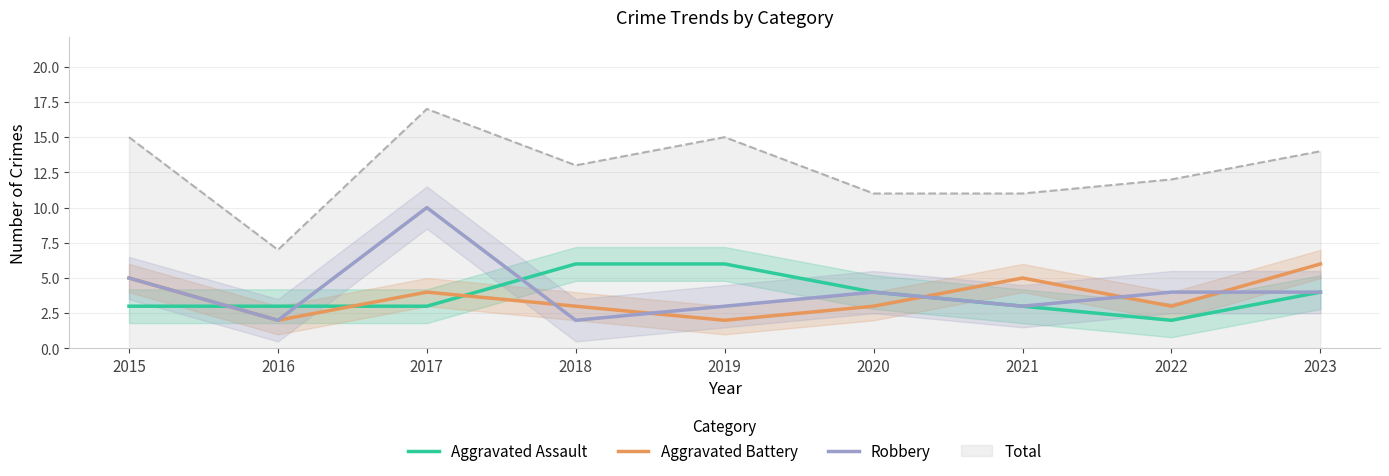

At which category does Aggravated Battery reach its first local peak?

2017